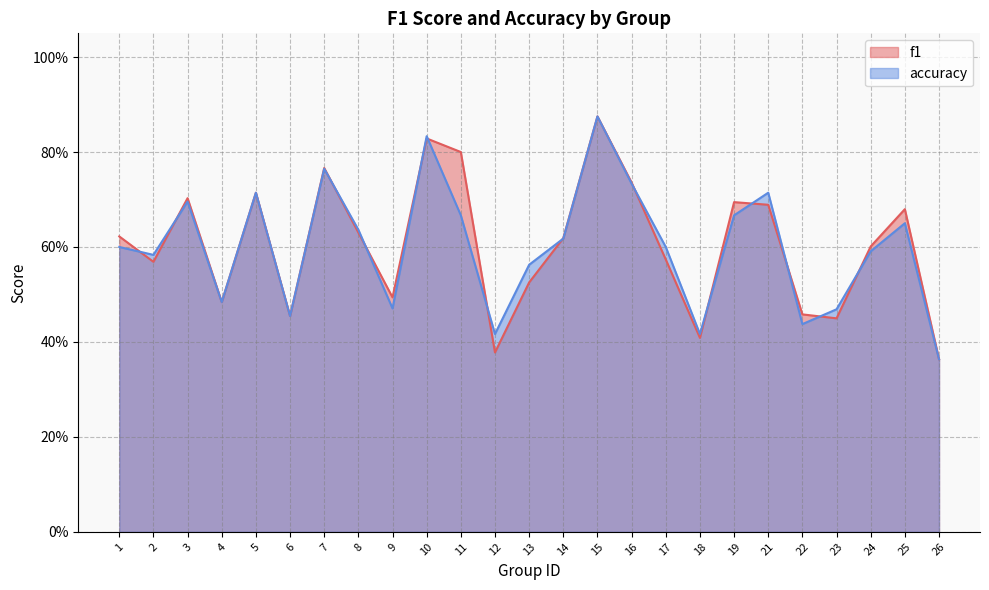

After their last crossing, which series has the higher values: accuracy or f1?

f1